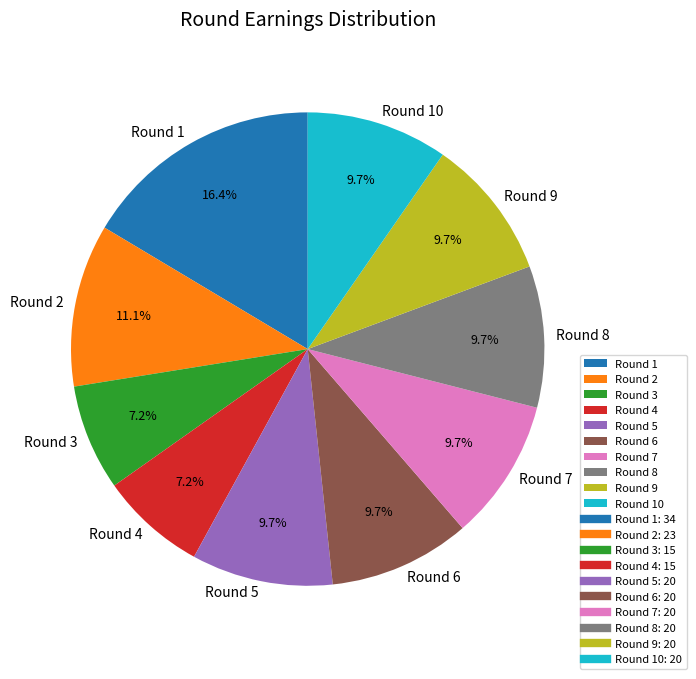

The Round 5 slice represents 17% of the pie. True or false?

False